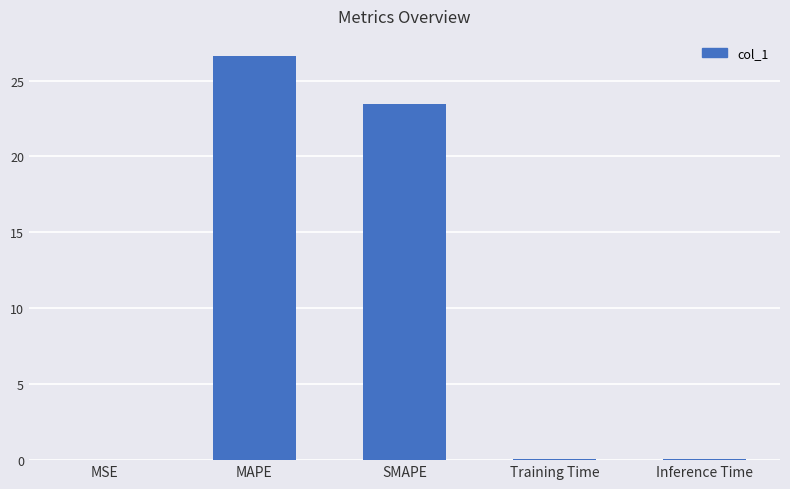

What is the sum of all values?

50.2